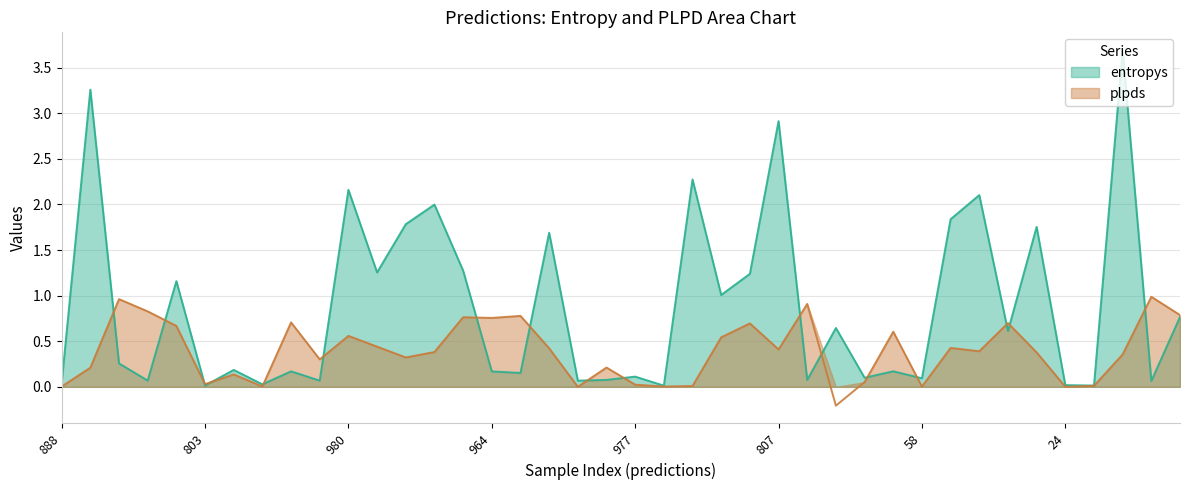

How many series are shown in this chart?

2